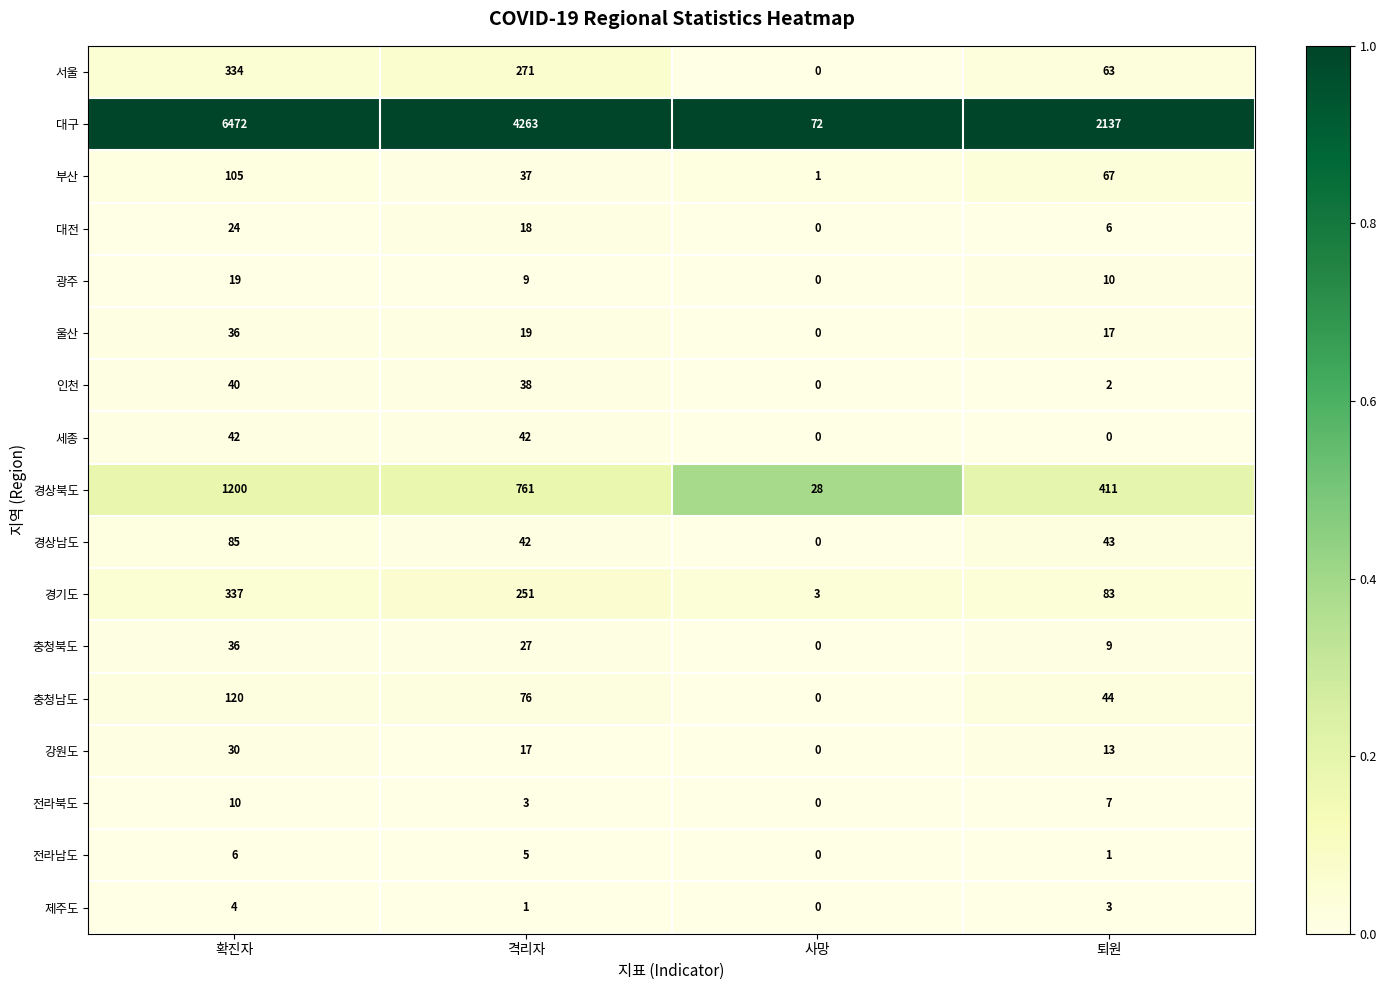

Is it true that 인천 equals 38 at 격리자?

True